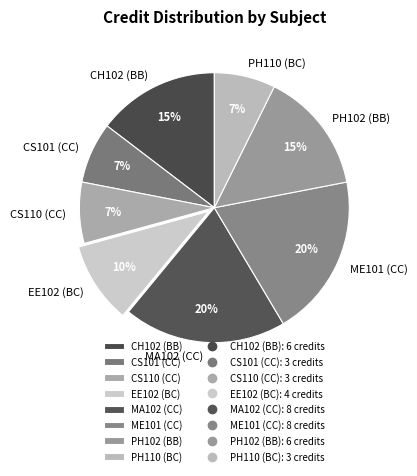

To the nearest percent, what portion does PH102 (BB) represent?

15%